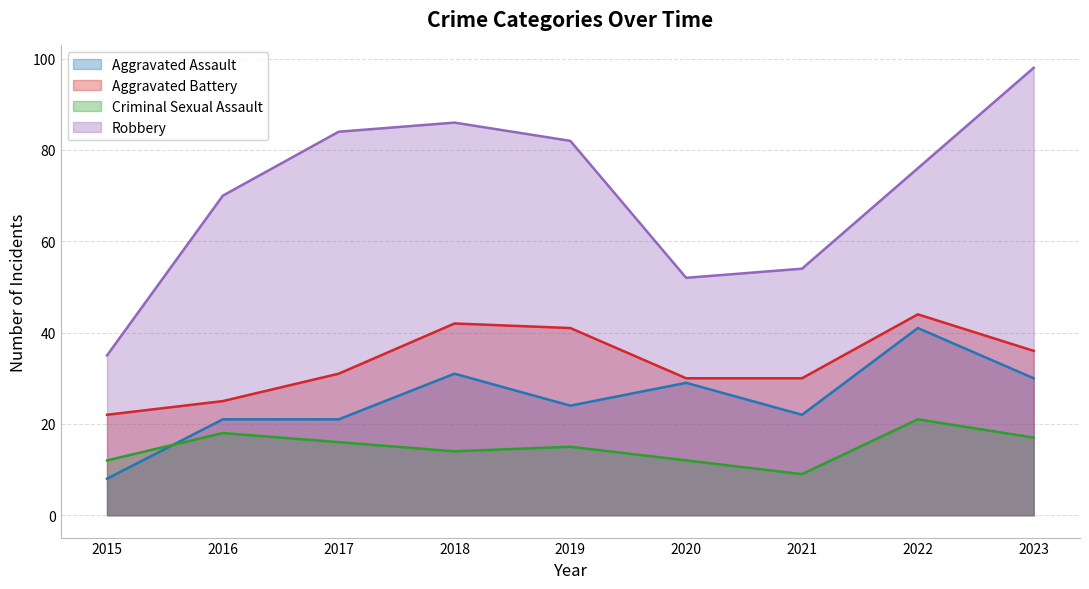

Where does the Aggravated Battery series first go above 31?

2018